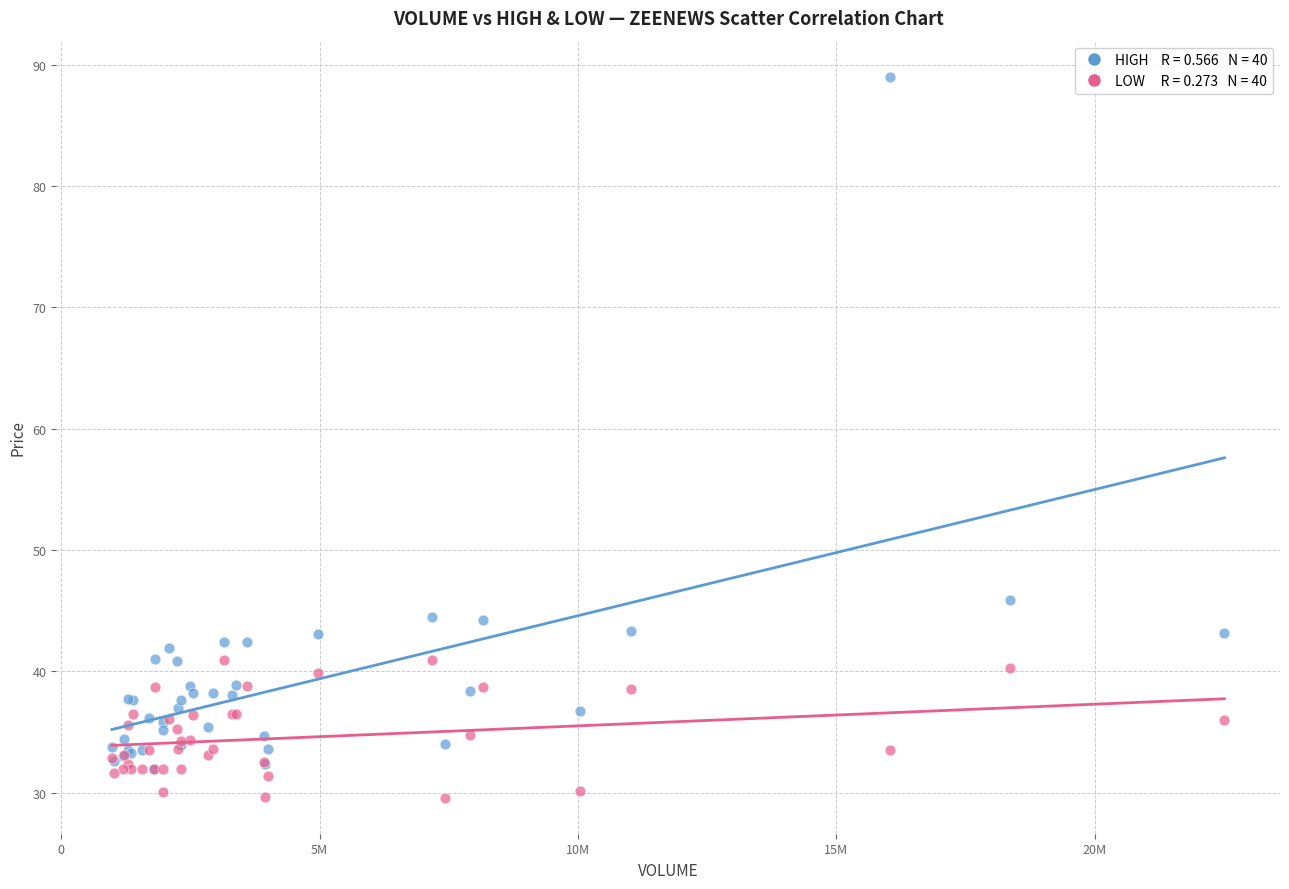

Across all series, what Y value is closest to 59?

45.9